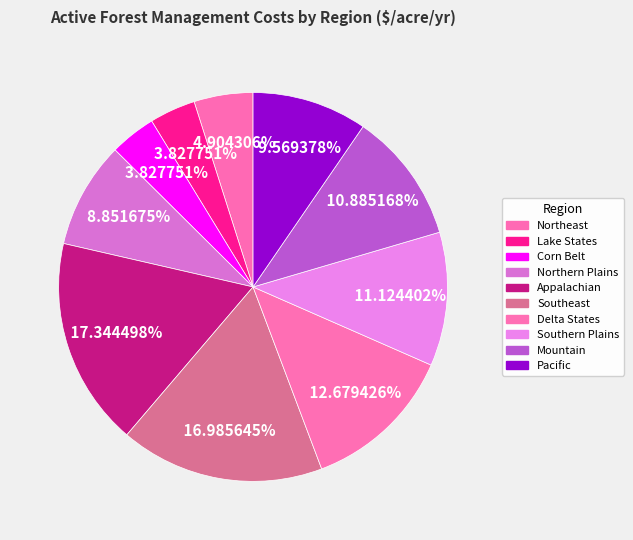

Count the number of slices in the pie.

10